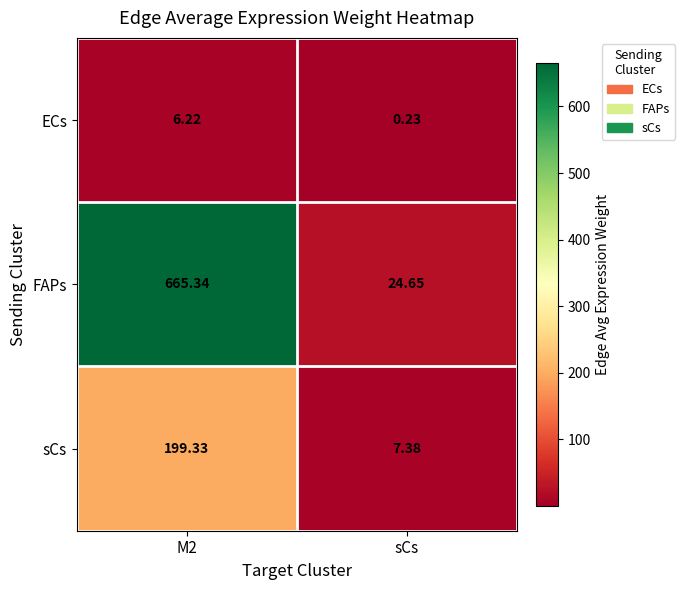

At M2, list the series in order from largest to smallest.

FAPs, sCs, ECs